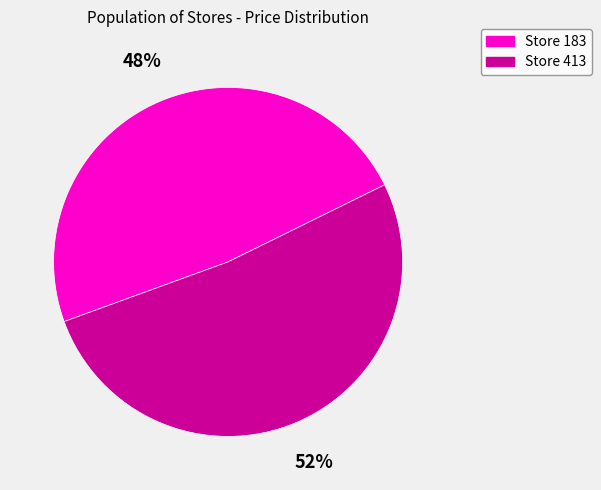

Count the number of slices in the pie.

2